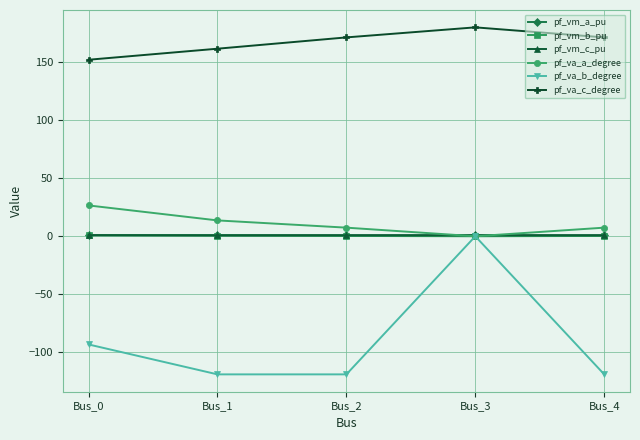

True or false: pf_vm_a_pu and pf_vm_b_pu intersect in this chart.

False